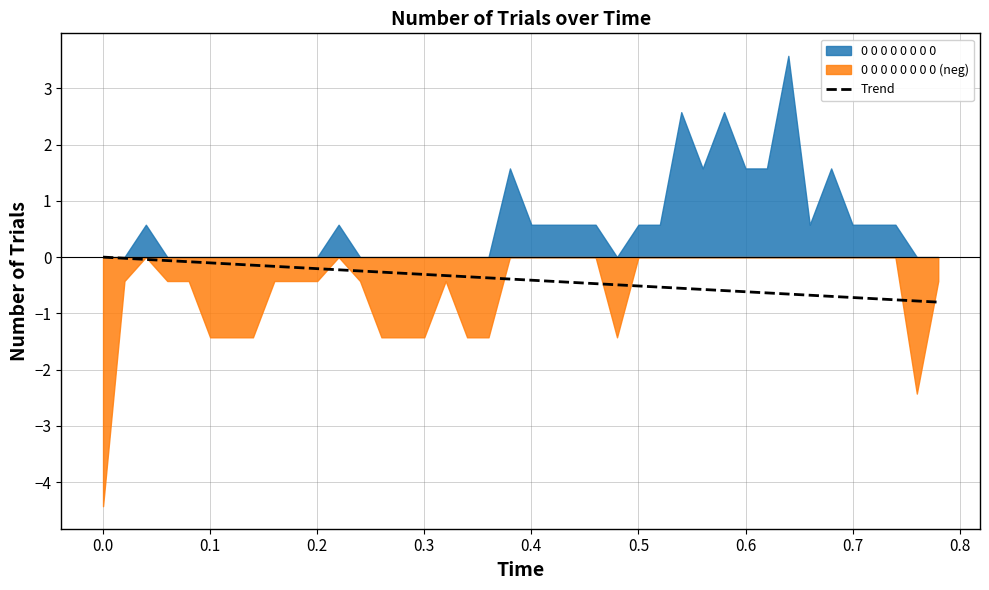

The value of Trend at 0.7 is -0.7. True or false?

True